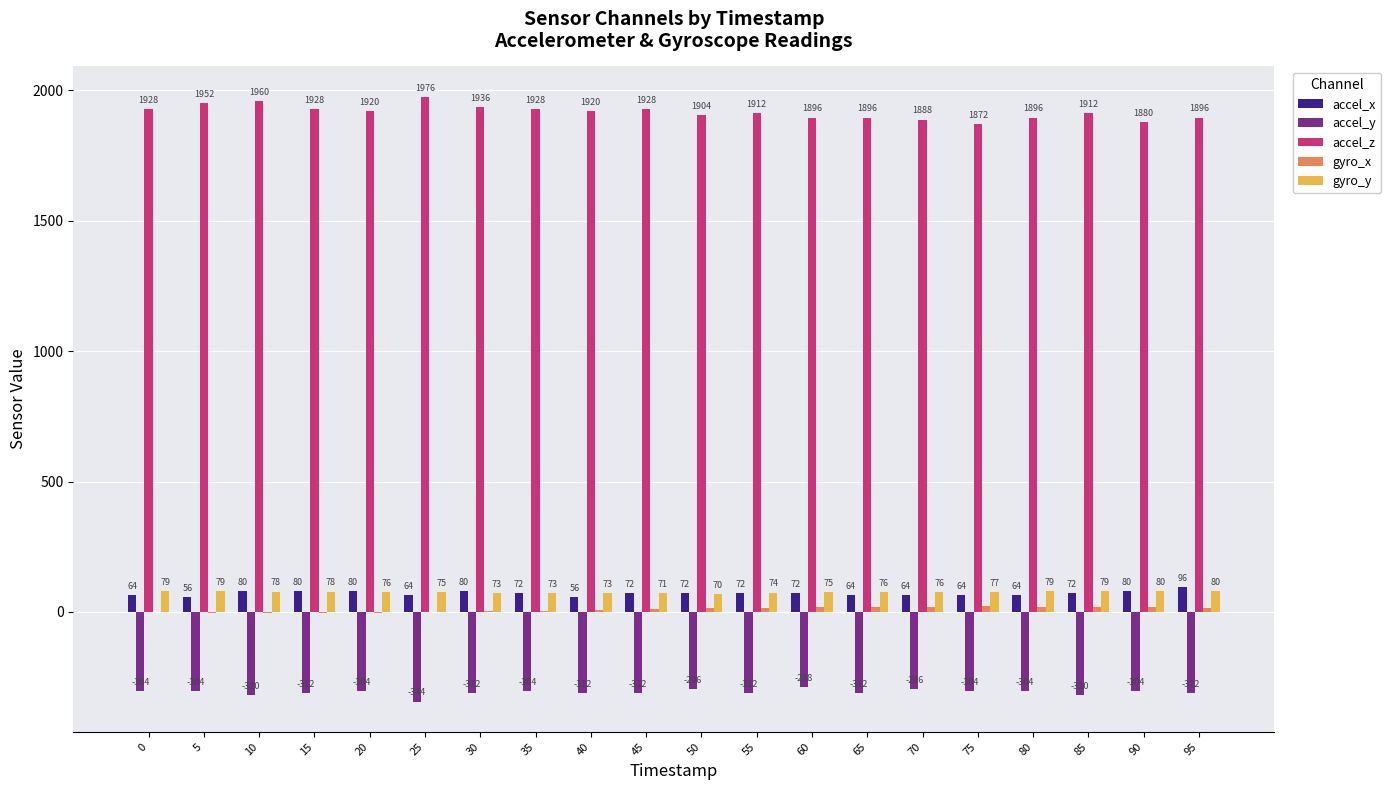

True or false: gyro_y has a value of 78 at 10.

True